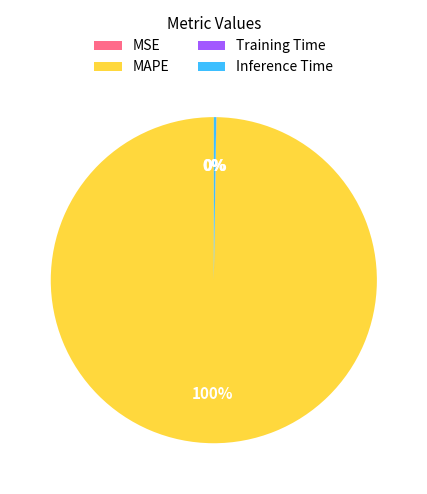

Is there any slice that represents more than half of the pie?

Yes